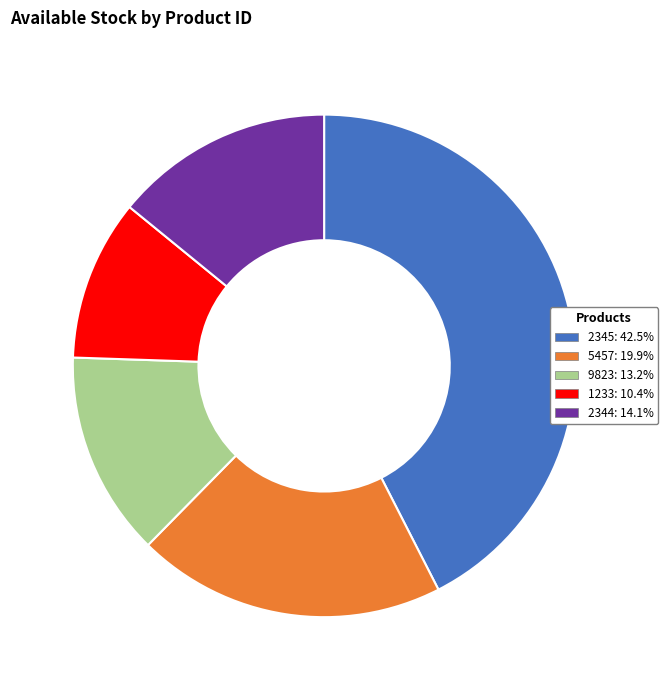

Is it true that 9823 is 13% of the pie?

True